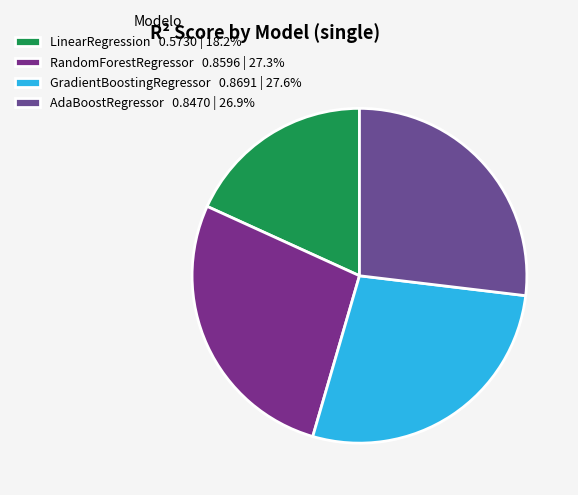

How many slices are in this pie chart?

4